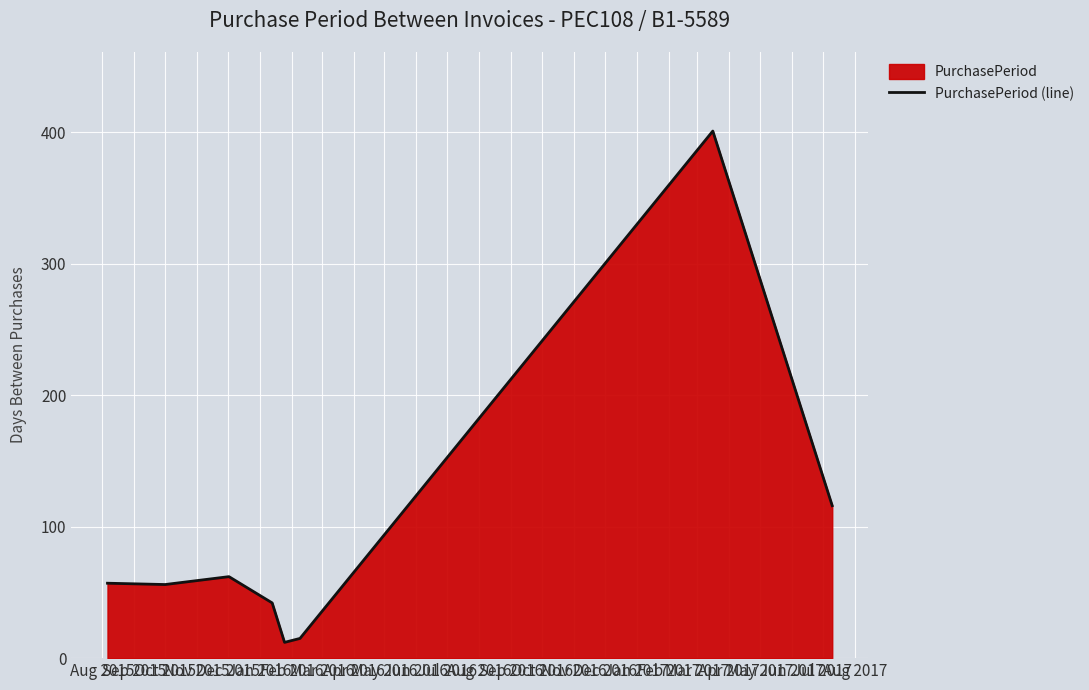

True or false: there are more than 2 points higher than both neighbors.

False